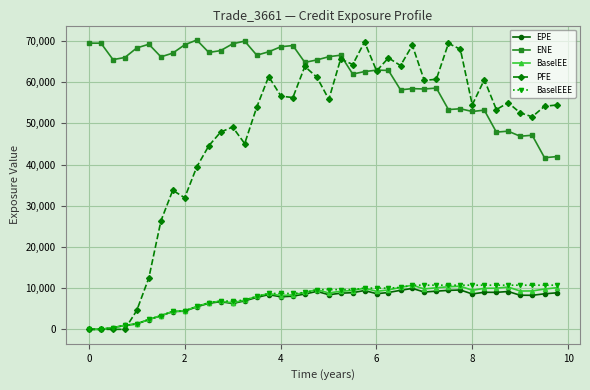

What is the value of the BaselEE point at the 11th from the left?

6451.5